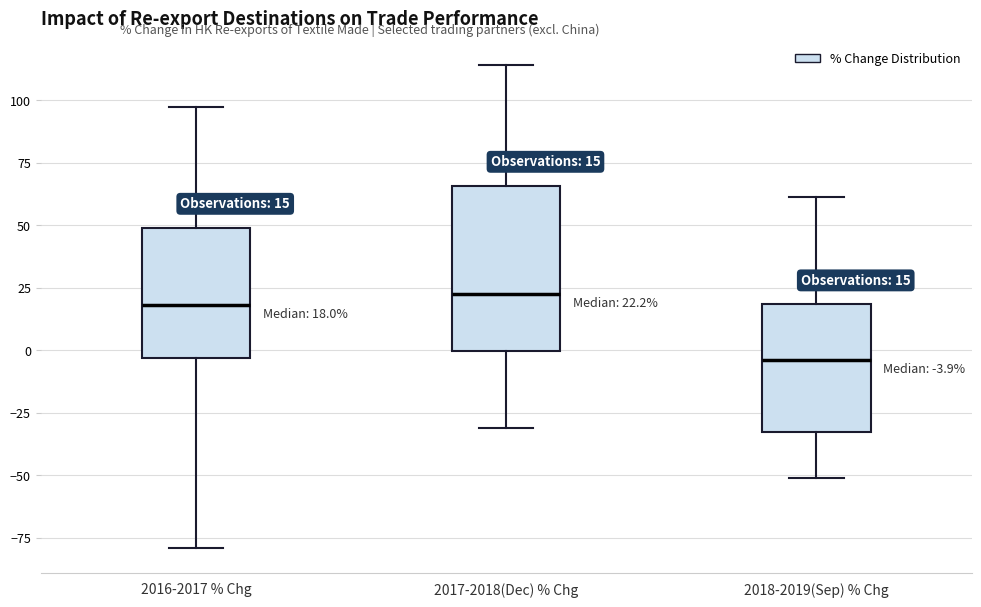

Which box is the tallest, from its lower edge to its upper edge?

2017-2018(Dec) % Chg